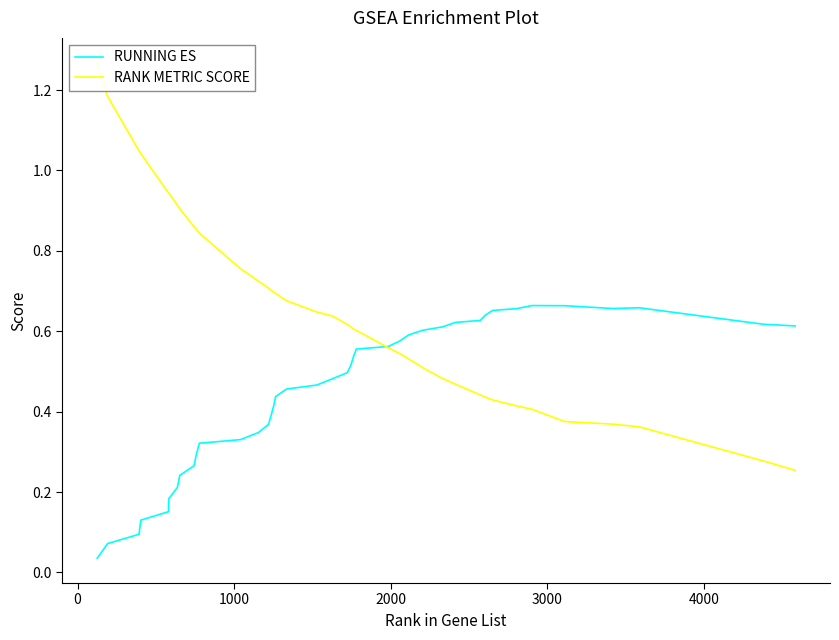

What are all the series names shown in the legend?

RUNNING ES, RANK METRIC SCORE